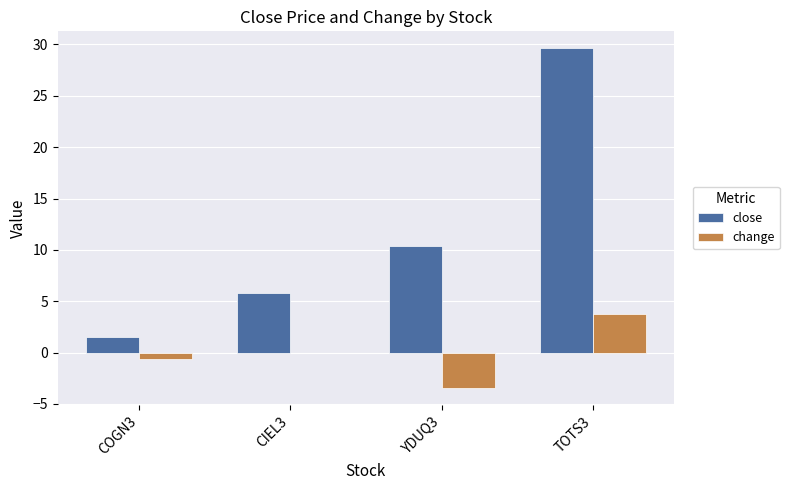

What value does the close series have at TOTS3?

29.6